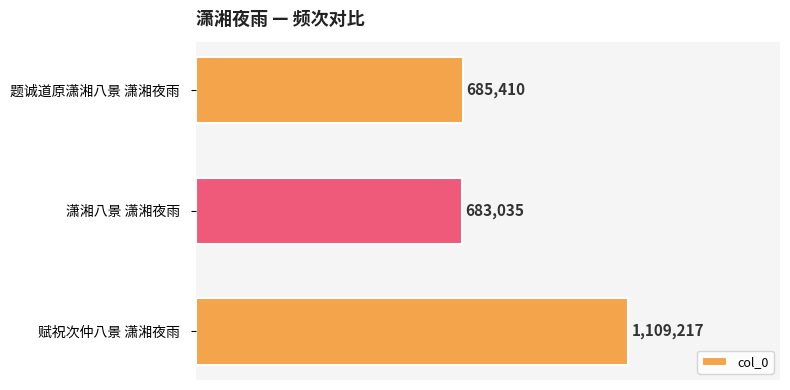

Are the bars horizontal?

Yes